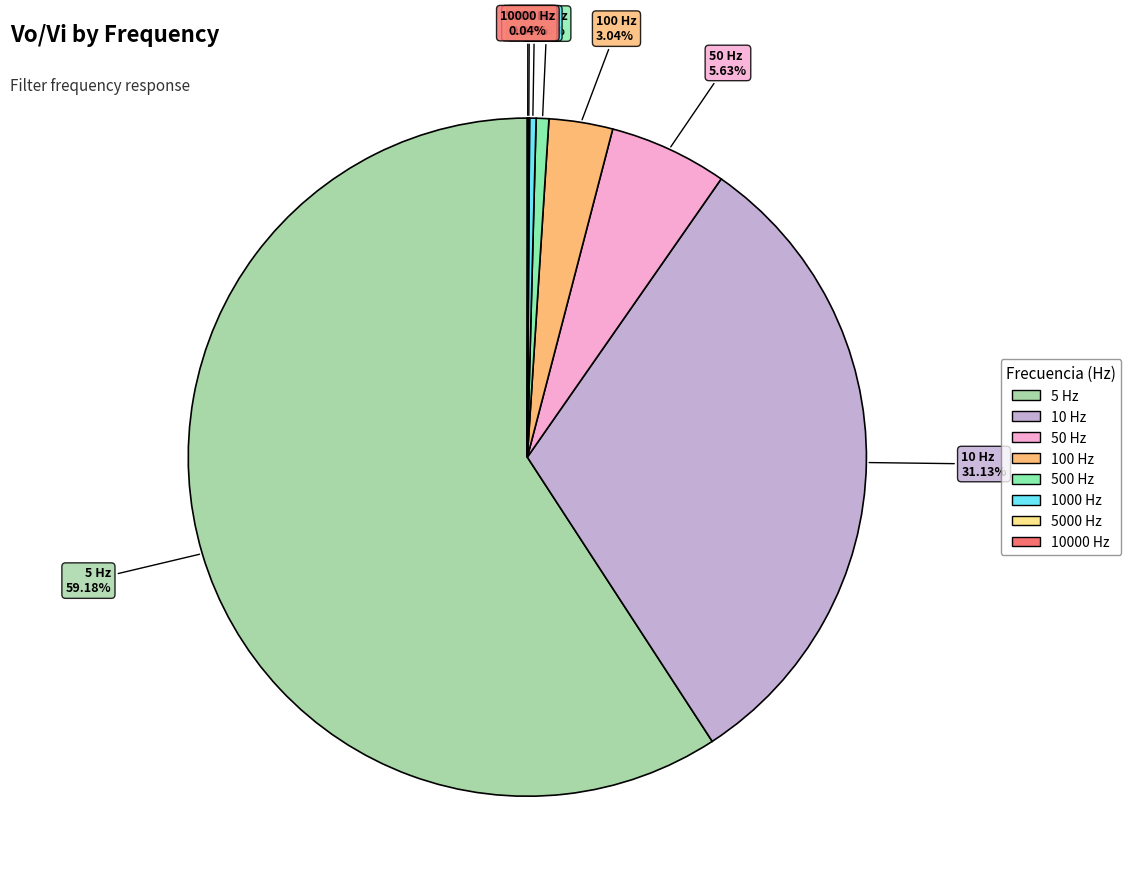

Do 10 Hz and 1000 Hz together represent more than half of the pie?

No